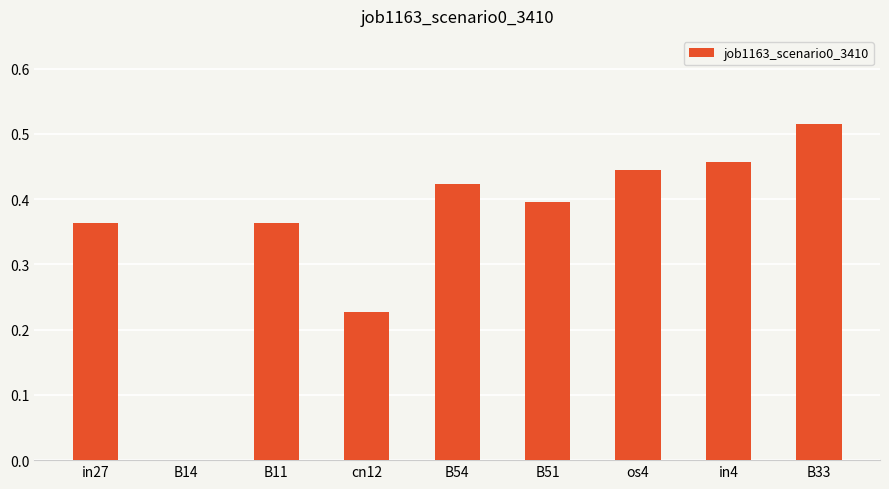

How many distinct data groups are displayed?

1